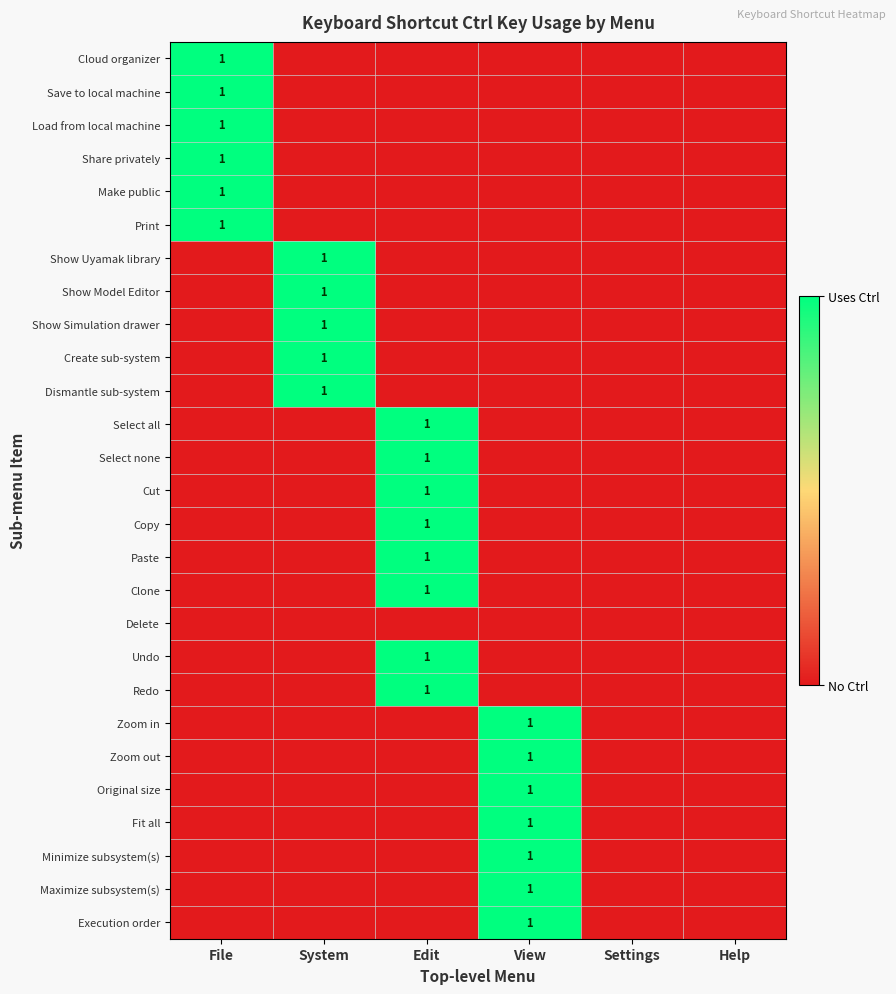

Which category has the lowest value in the Undo series?

File